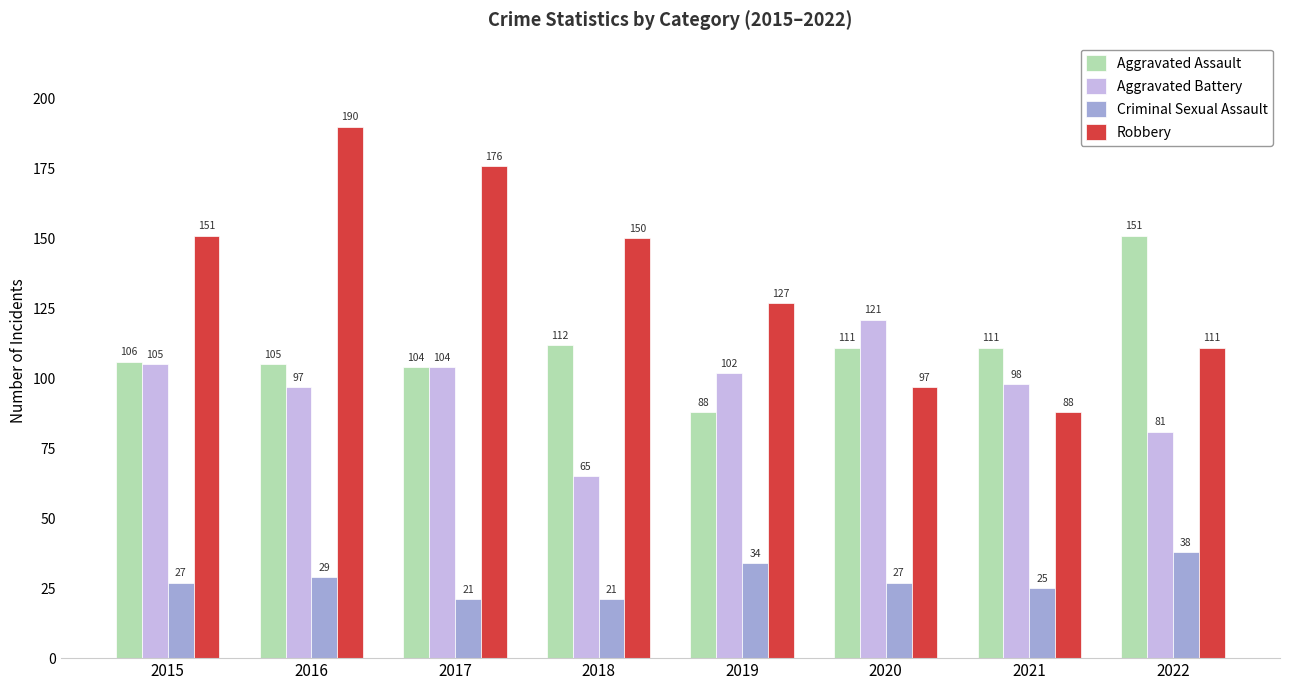

The Criminal Sexual Assault series shows 54 at 2019. True or false?

False